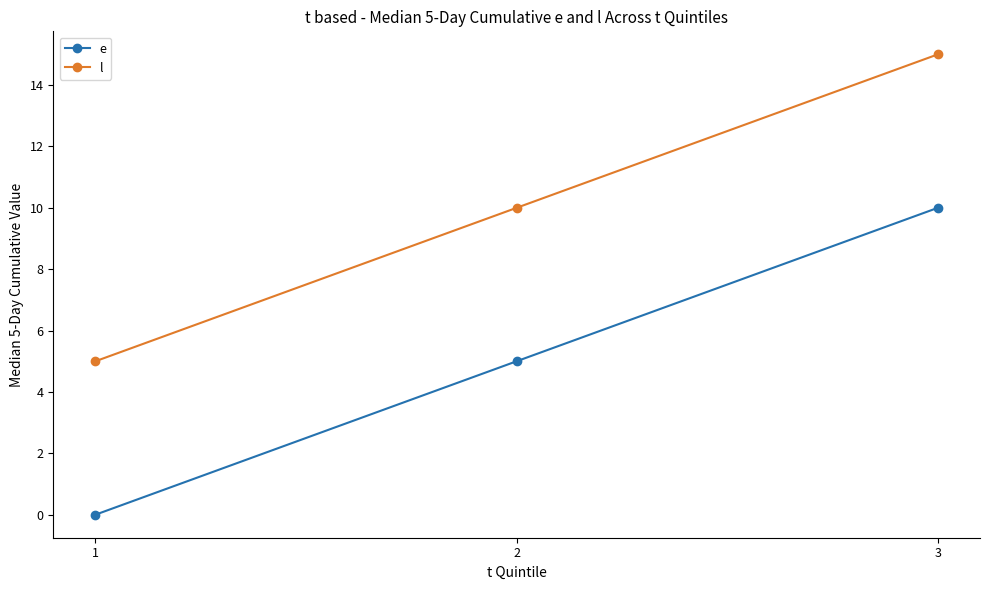

What is the difference between the highest and lowest values at 1?

5